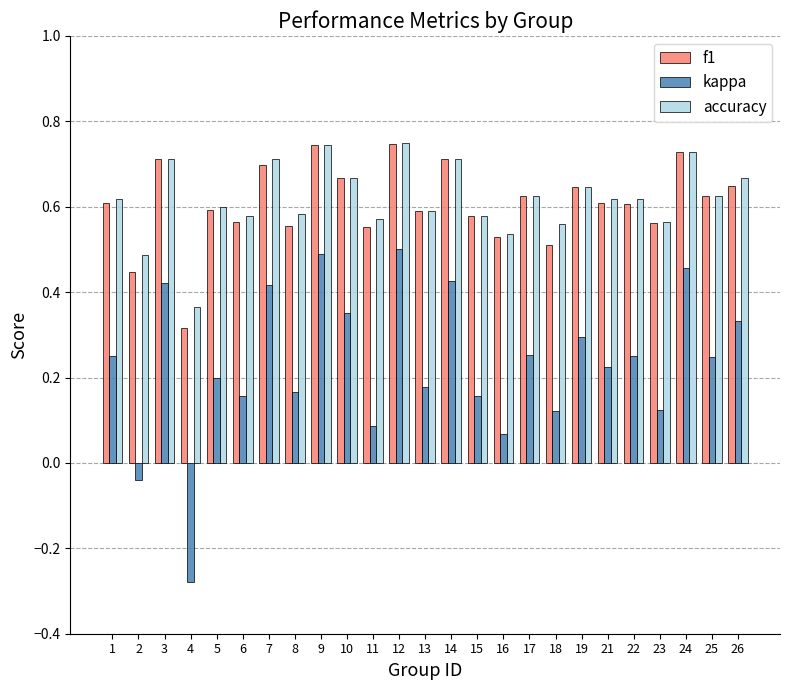

Which category has the lowest value in the f1 series?

4